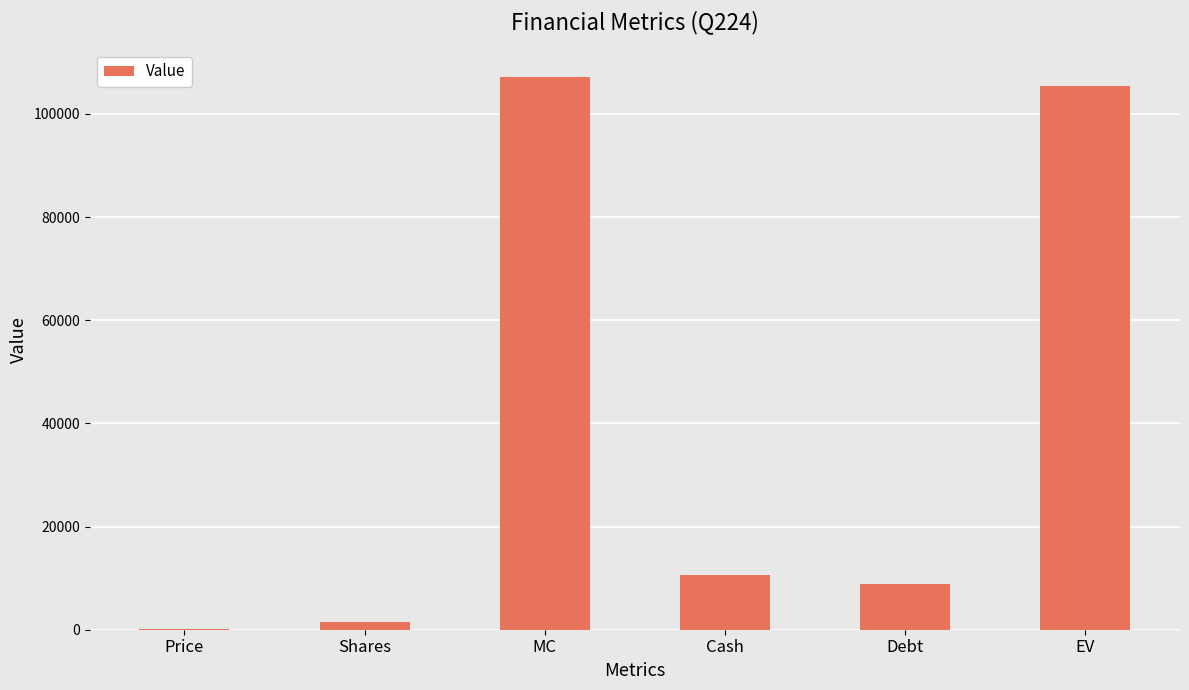

At which label does the data first exceed 10675?

MC